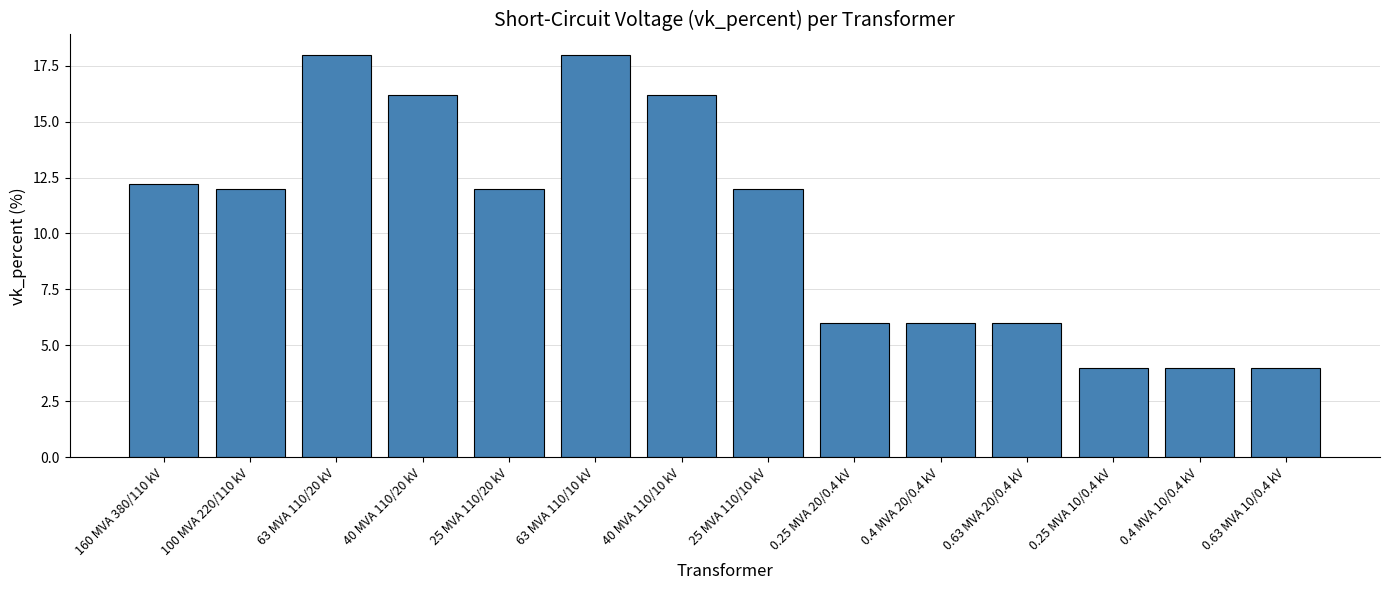

What is the ratio of the value at 100 MVA 220/110 kV to the value at 25 MVA 110/10 kV?

1.0